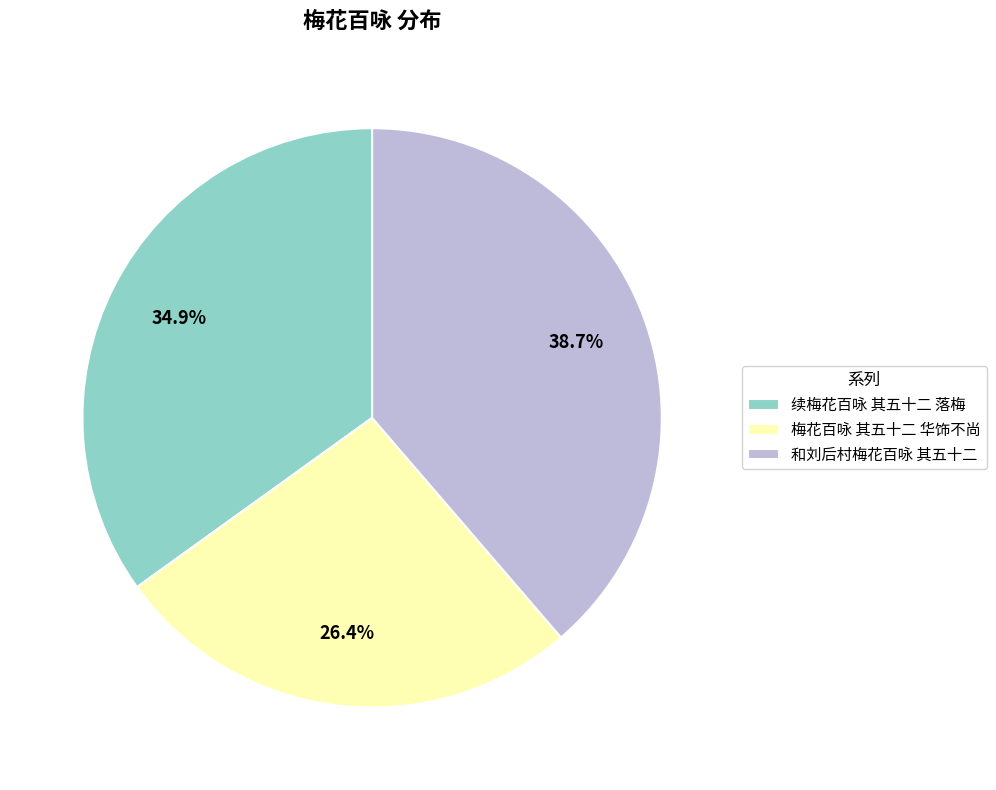

Does 梅花百咏 其五十二 华饰不尚 represent more than half of the total?

No